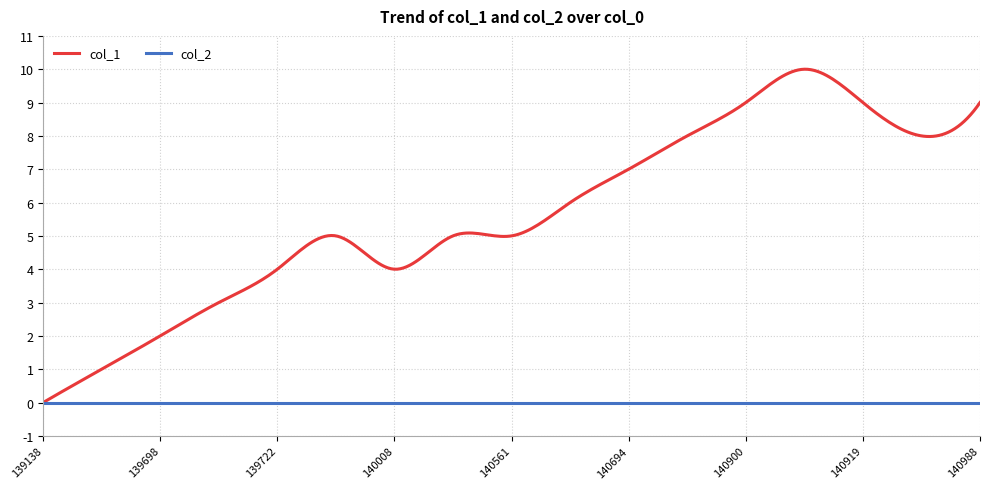

Which series has the largest range (max minus min)?

col_1